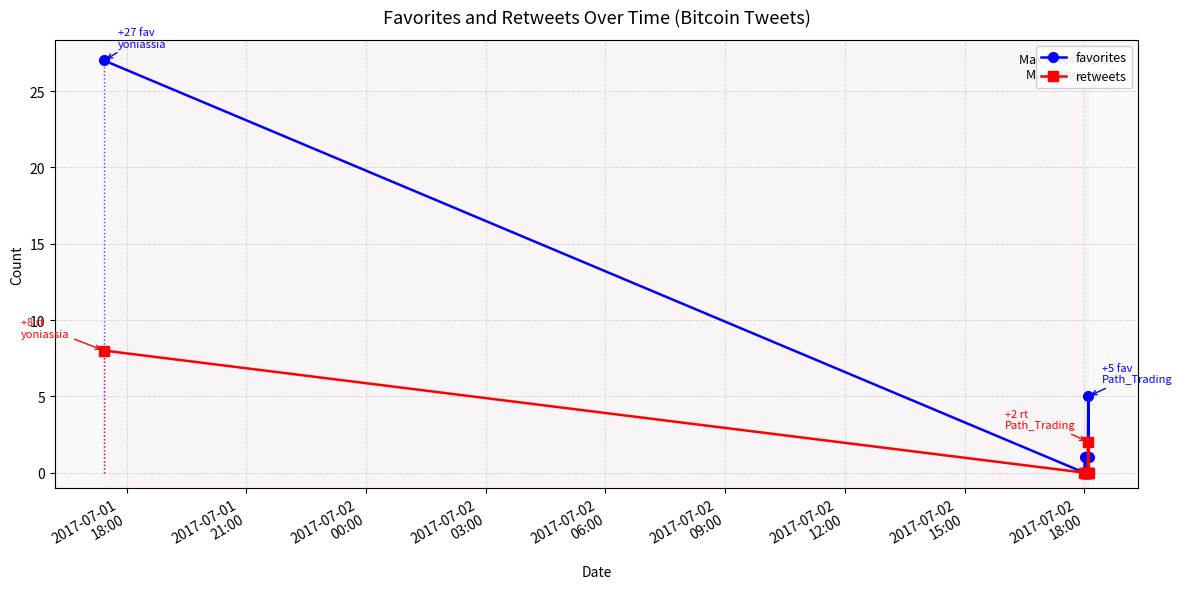

What is the difference between the maximum and minimum values in the retweets series?

8